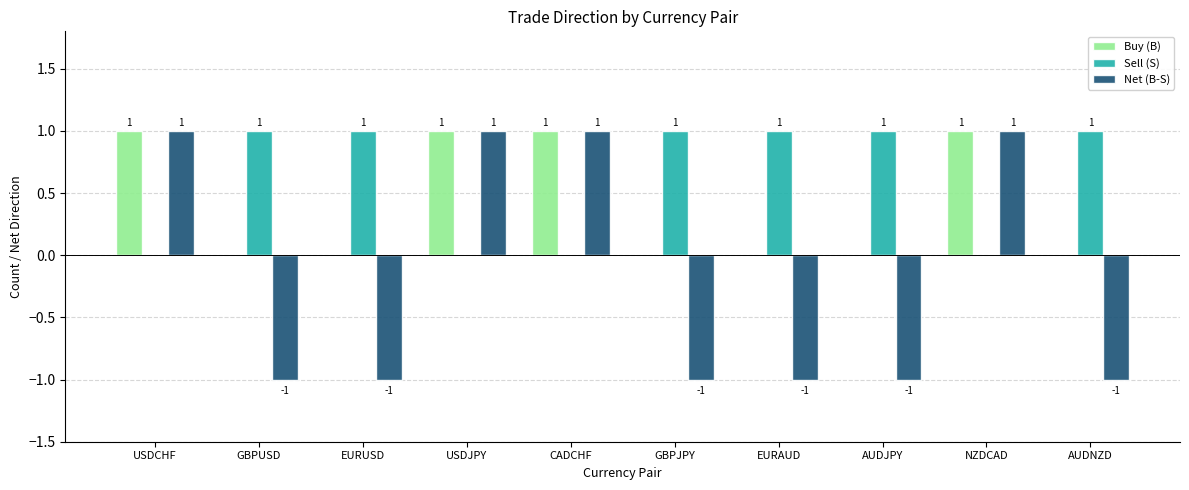

How many Net (B-S) values are between -1 and 1?

10